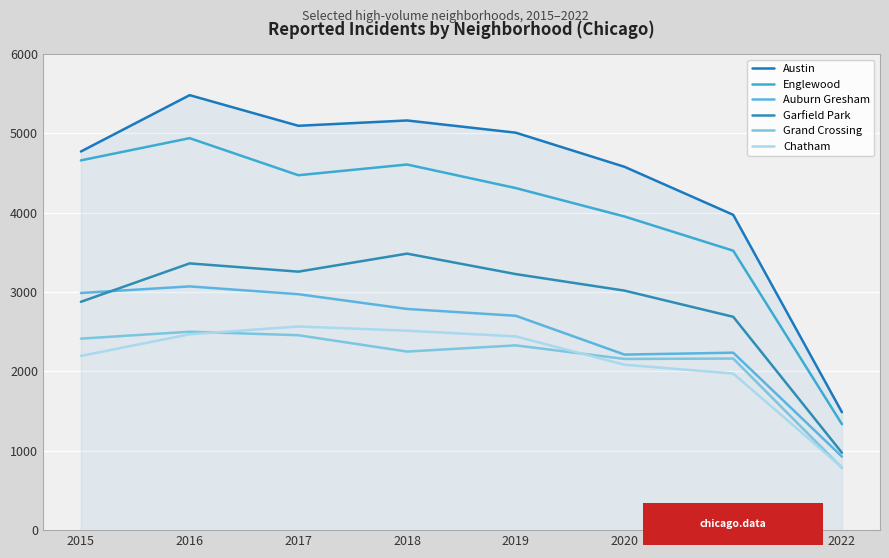

How many lines are shown in the chart?

6